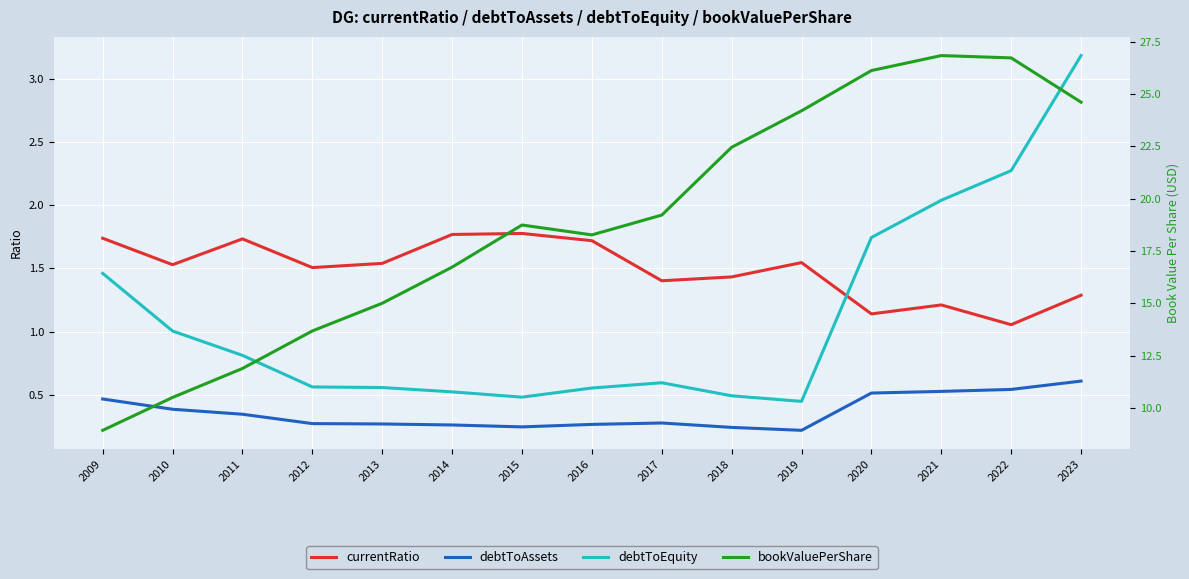

Count the number of categories in the chart.

15